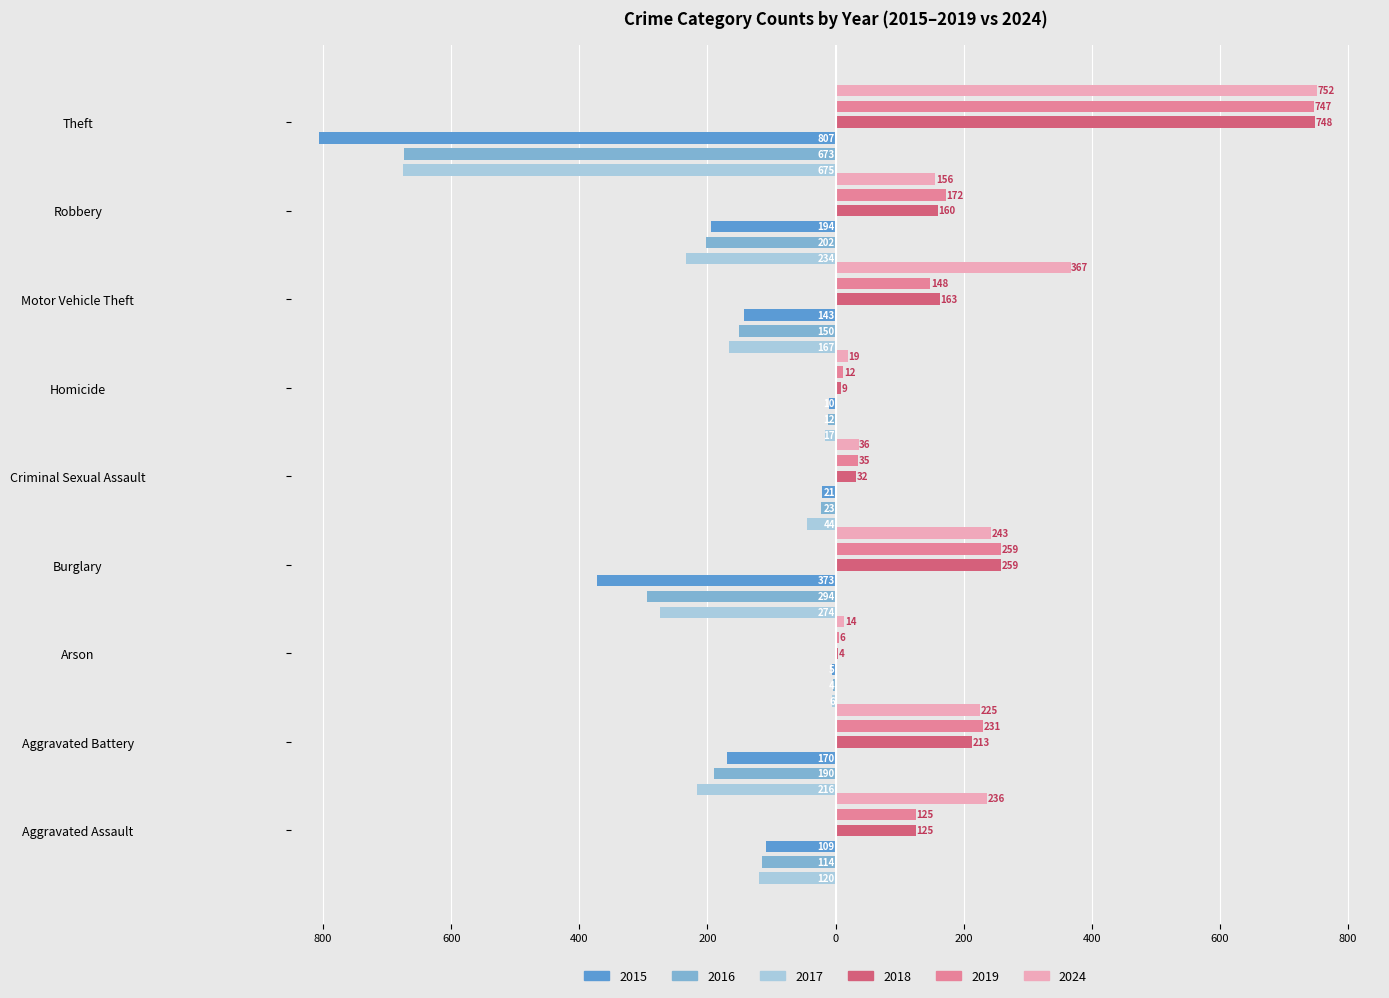

How many bars are there in each group?

6